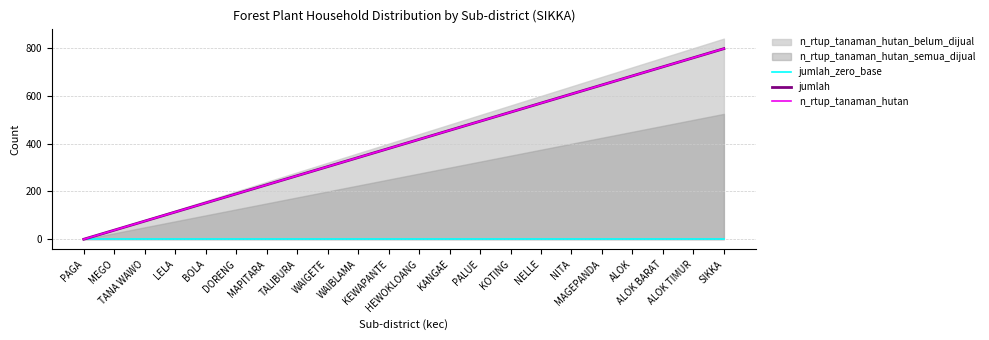

What position from the left is ALOK BARAT?

20